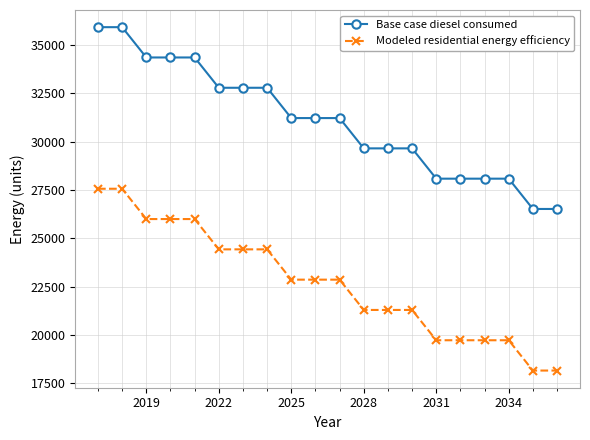

What is the minimum value shown in the chart?

18159.6